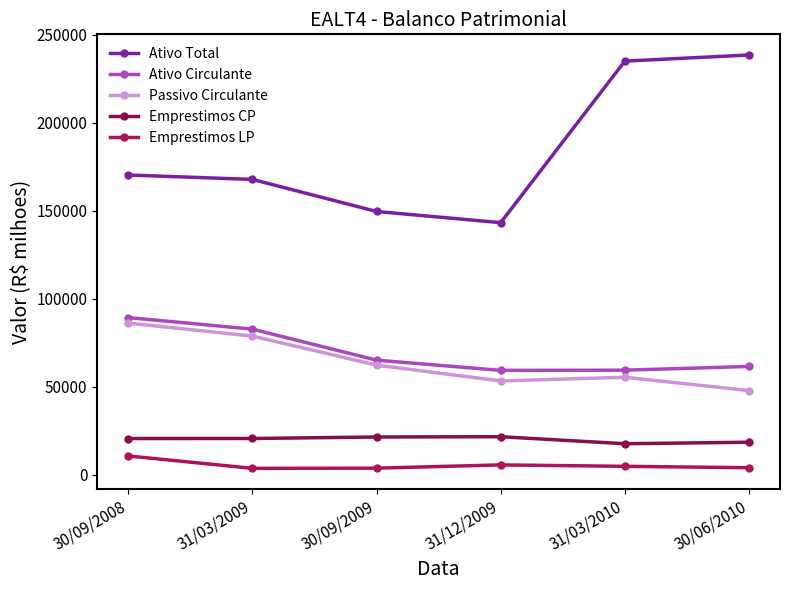

The value of Ativo Total at 31/03/2009 is 167765.0. True or false?

True